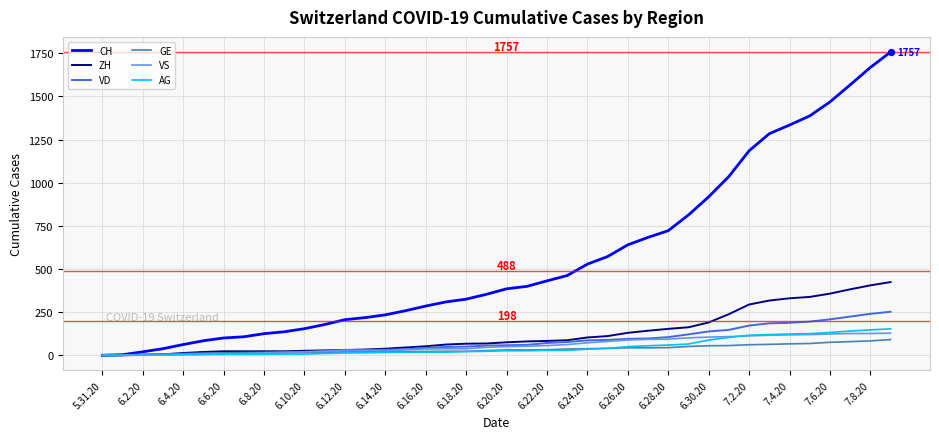

Which series has the widest spread of values?

CH